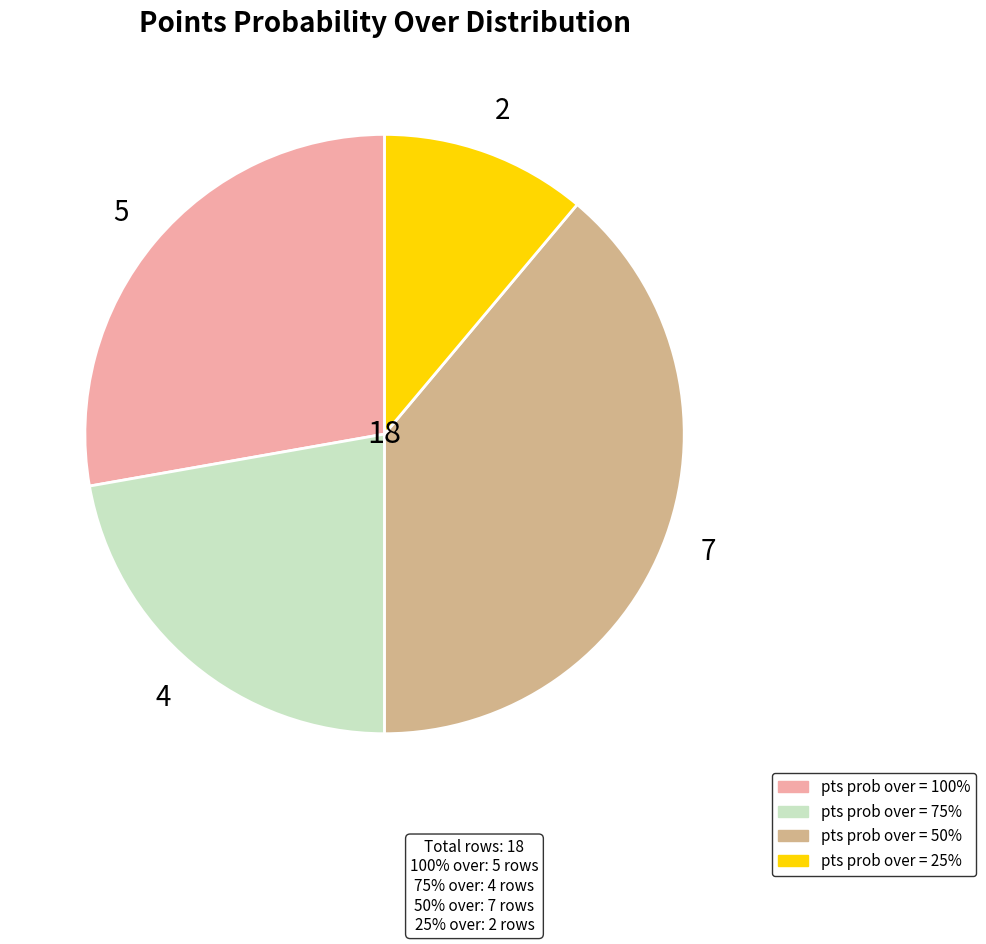

Is there a majority slice in this chart?

No